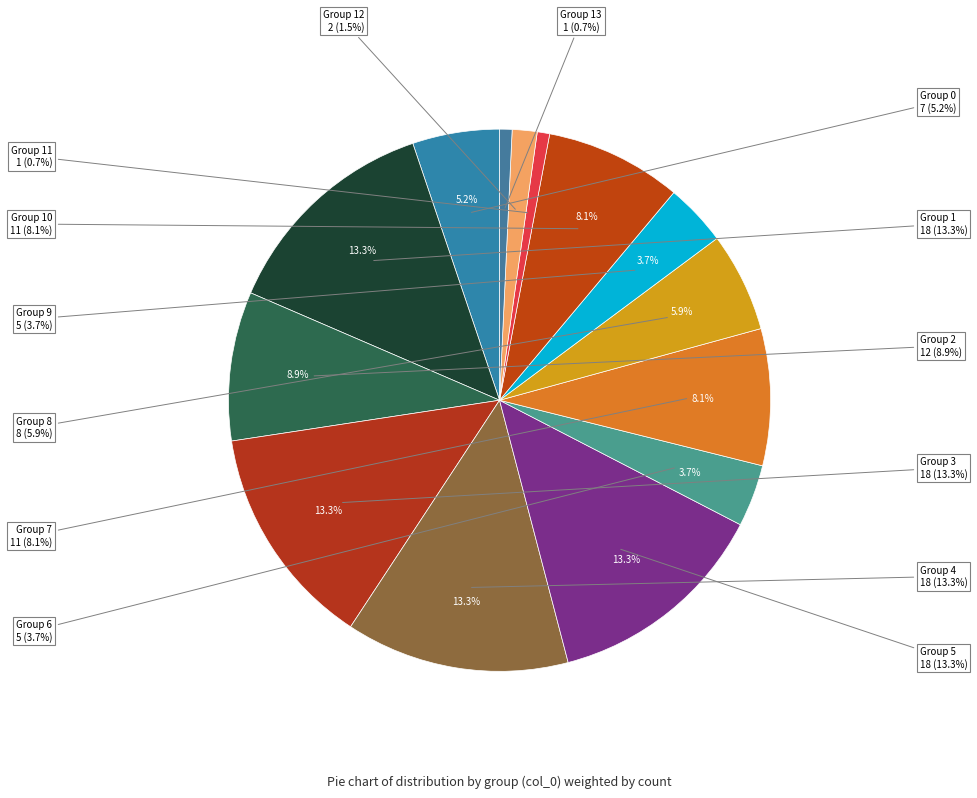

What portion of the pie excludes 8?

94.1%